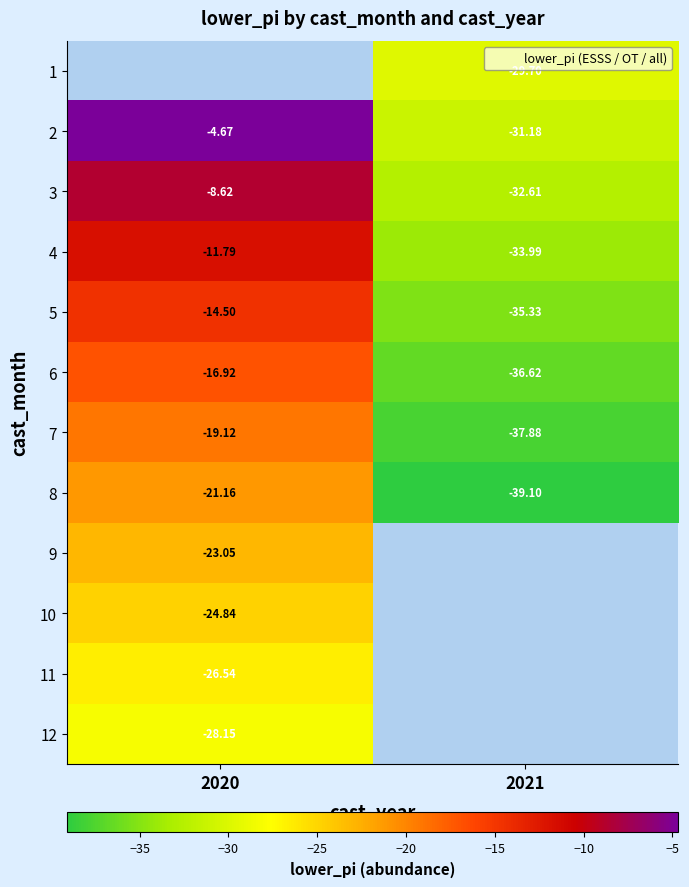

What is the difference between the highest and lowest values at 2021?

9.4